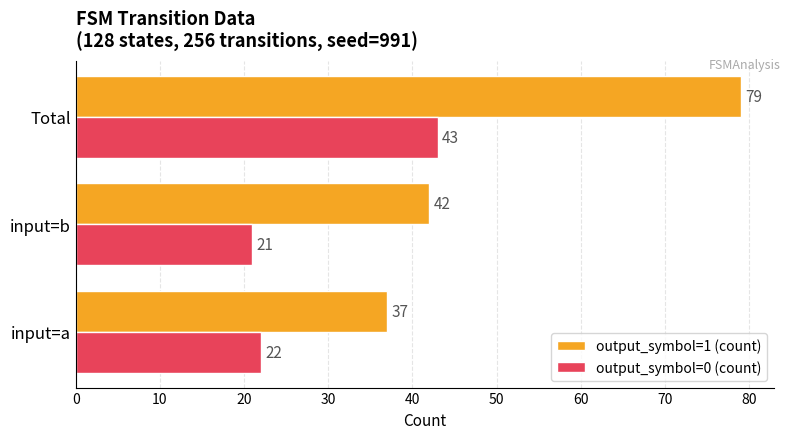

List the labels in order of output_symbol=0 (count) value, smallest first.

input=b, input=a, Total